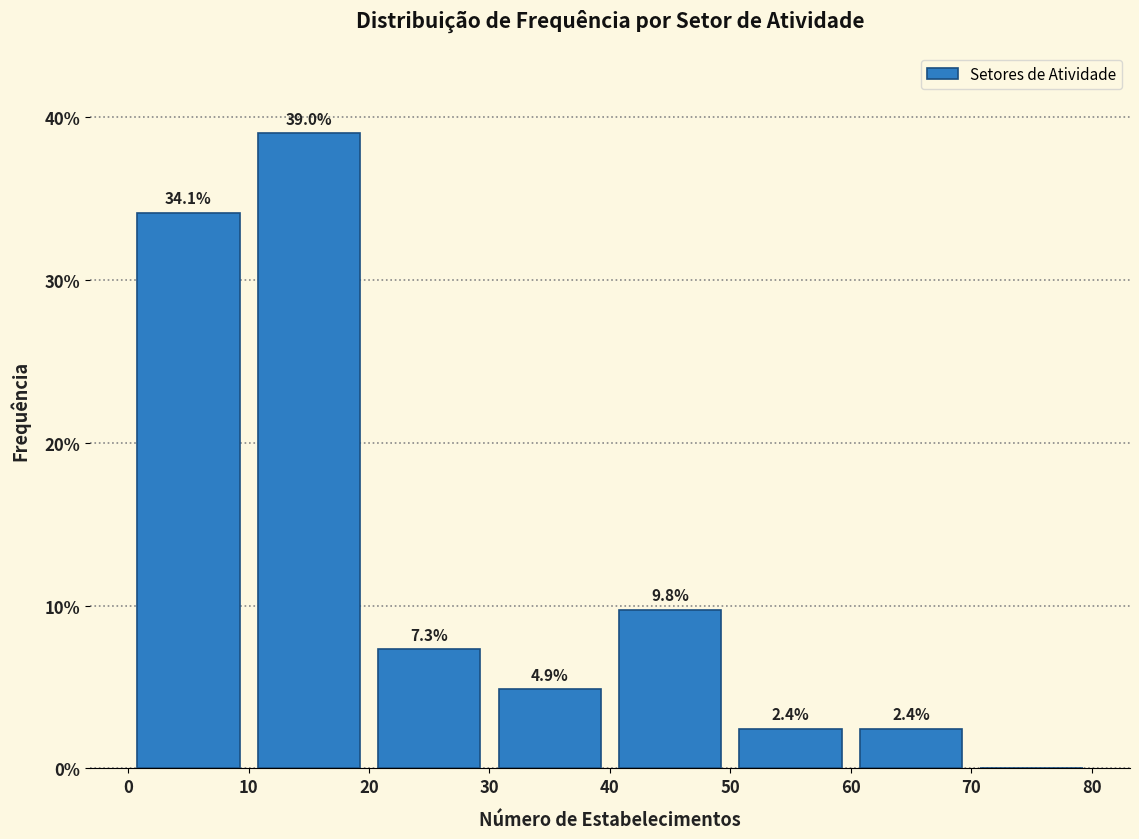

Which range on the x-axis has the tallest bar?

10 to 20